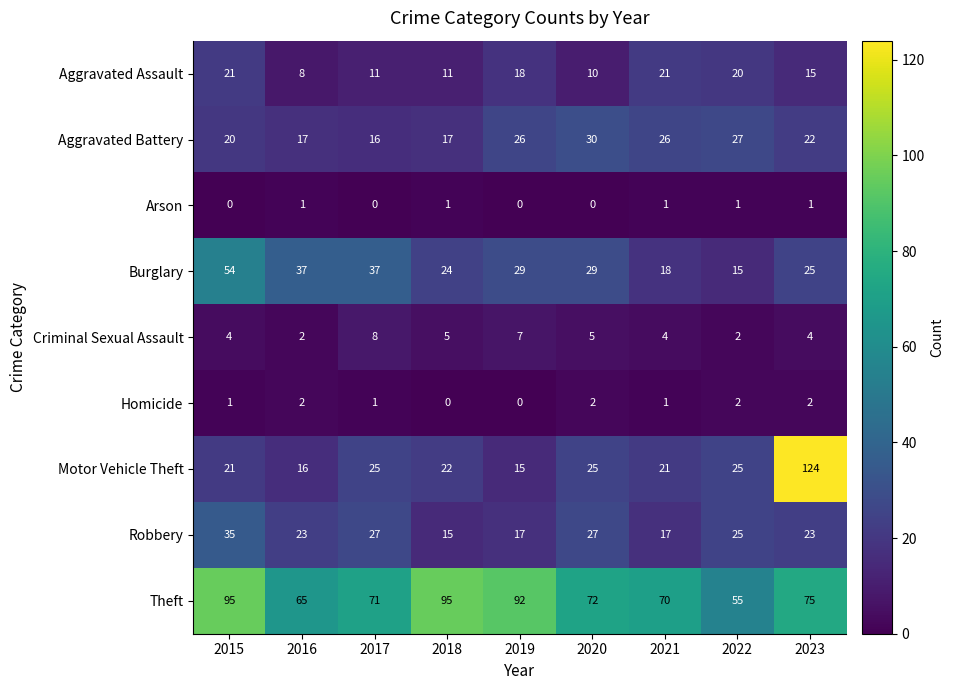

Is the value of Homicide at 2015 greater than the value of Burglary at 2022?

No